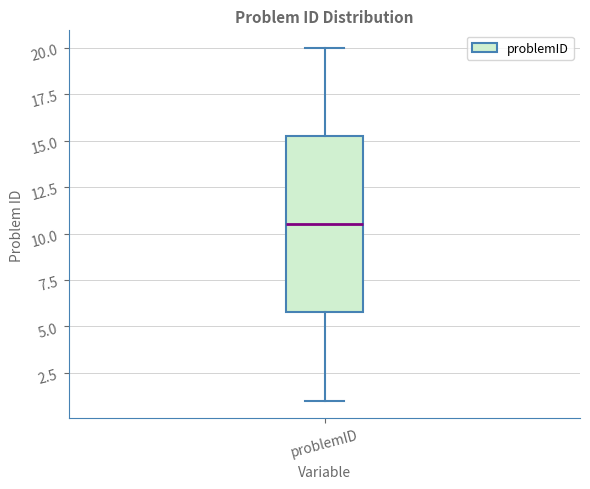

Transcribe this box plot: give where the median line is, the range the box spans, and where the two whiskers end, as read against the y-axis. The values are not printed on the chart, so give them approximately, as read against the axis.

median 10.5, box 6.0 to 15.5, whiskers 1.0 to 20.0